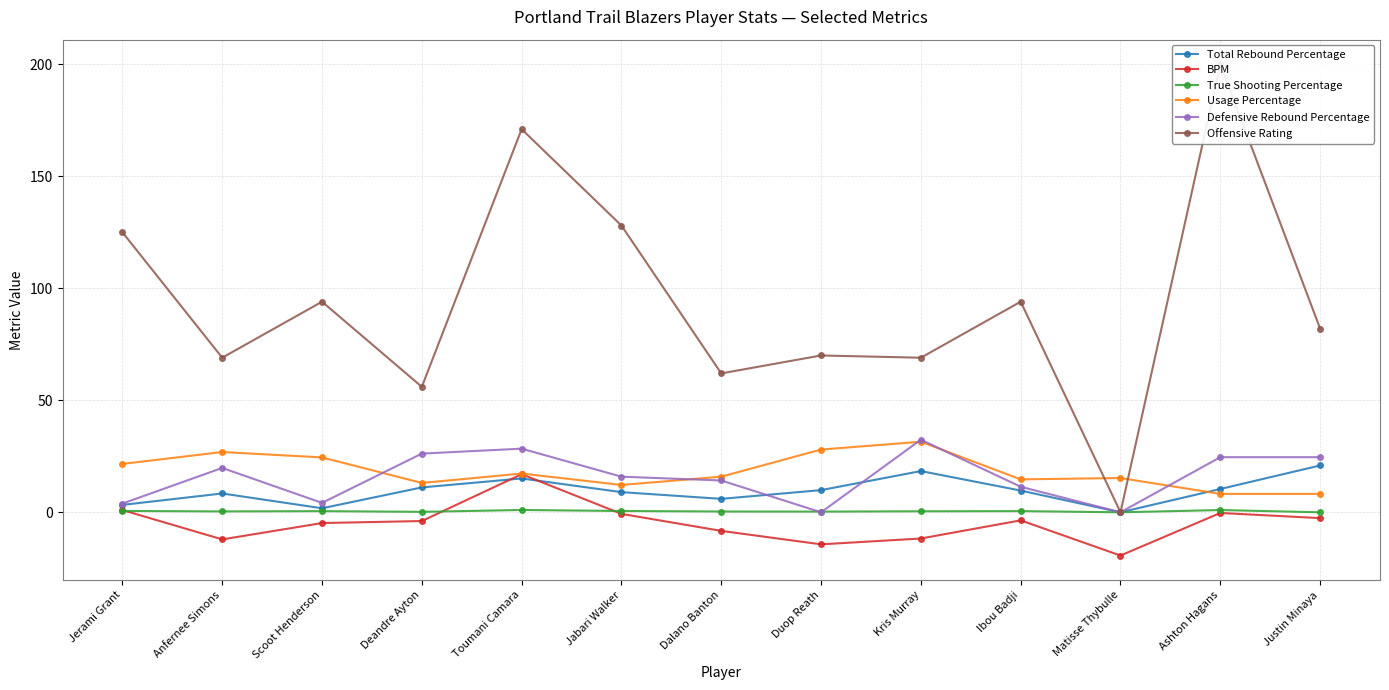

How many values in the Usage Percentage series exceed 15?

8